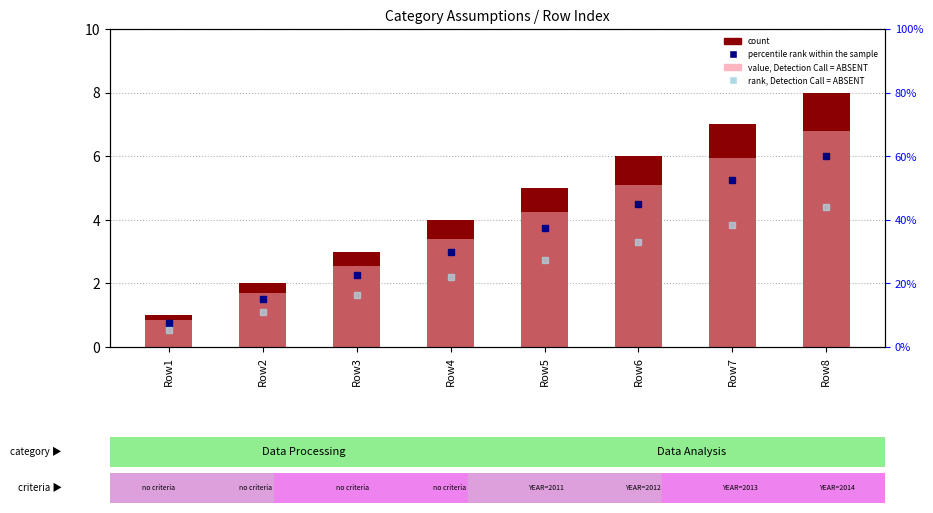

Which label corresponds to the largest value in the chart?

Row8